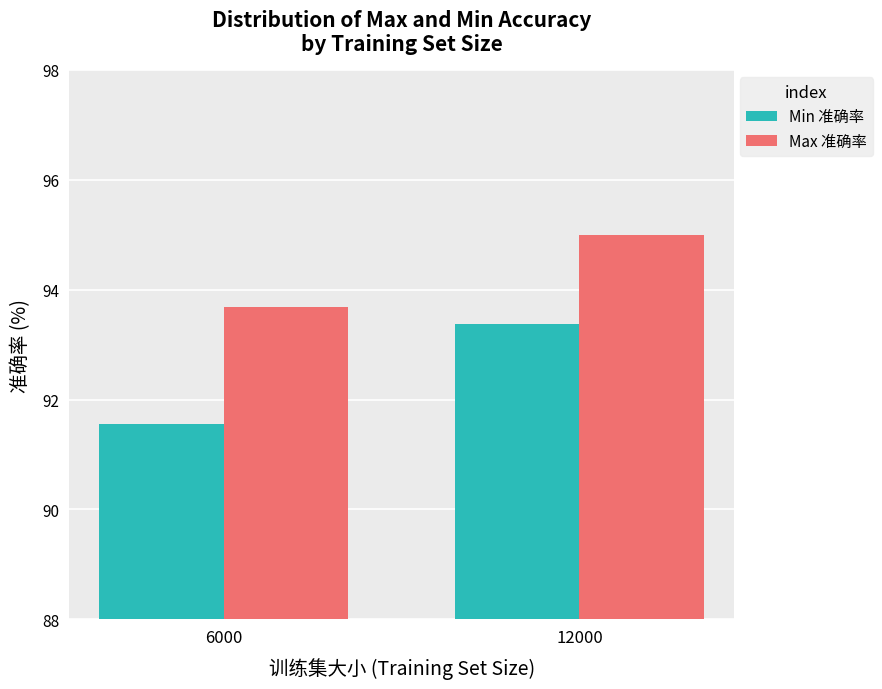

What is the average value of the Max 准确率 series?

94.3